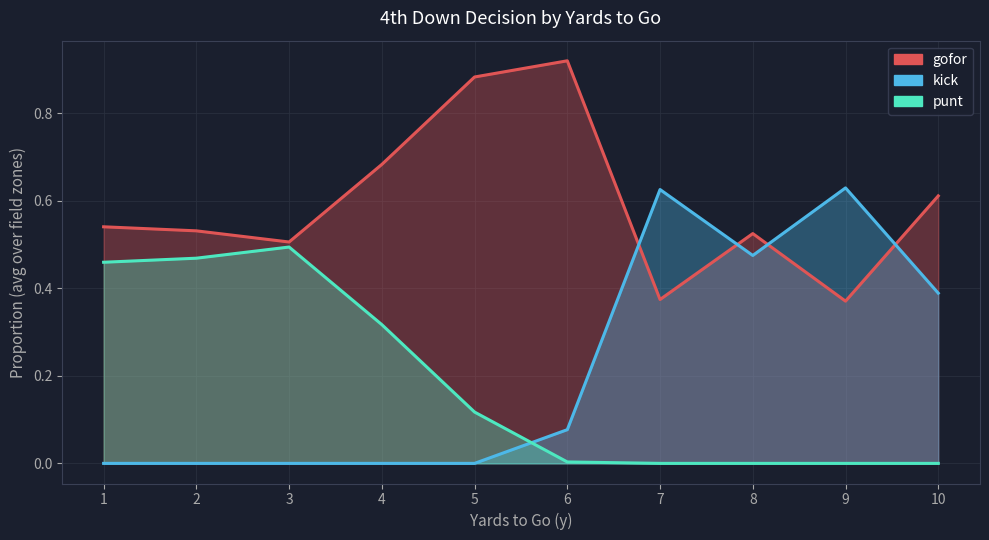

At which category is the sum across all series the highest?

4